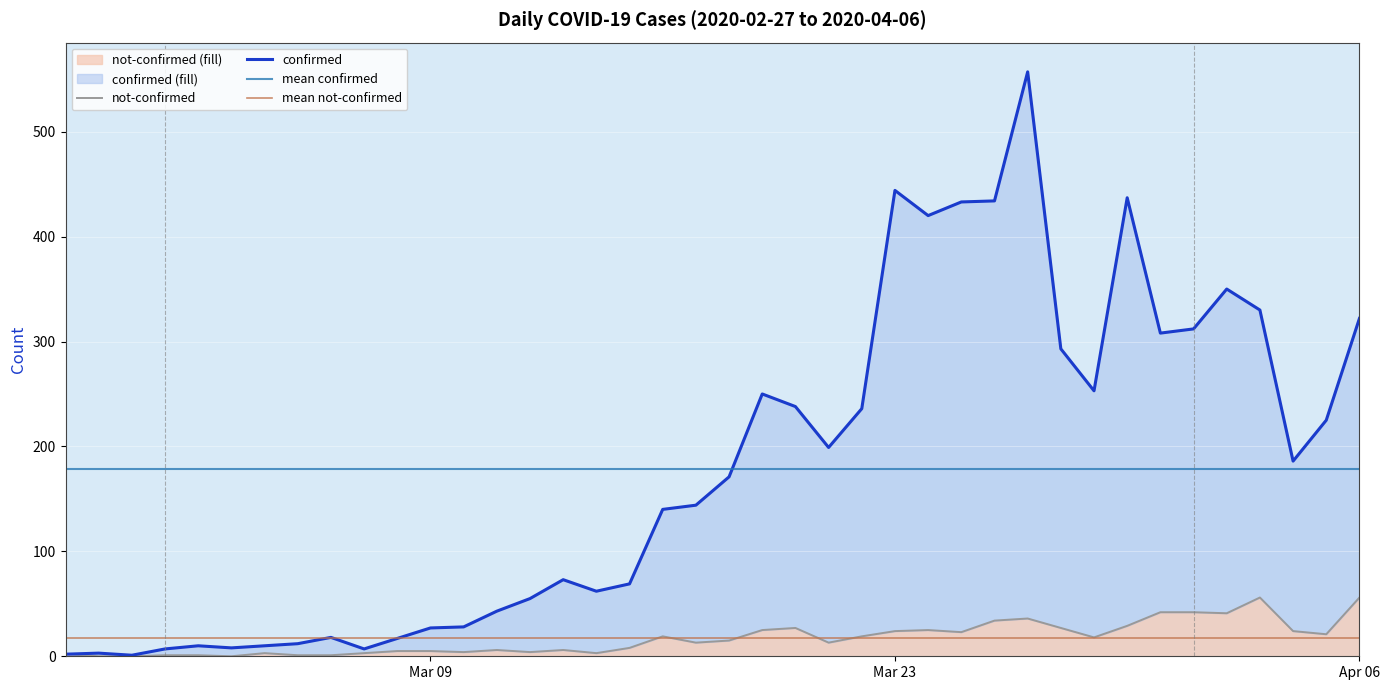

How many distinct data groups are displayed?

2